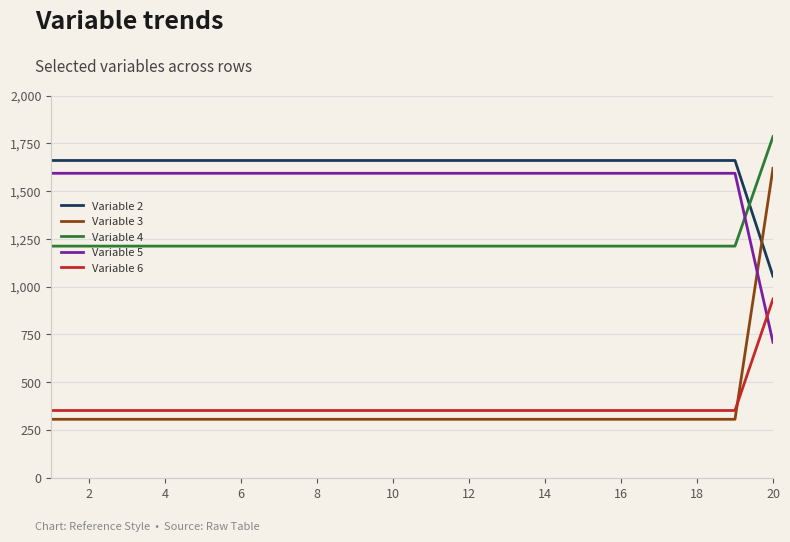

What is the greatest value displayed?

1785